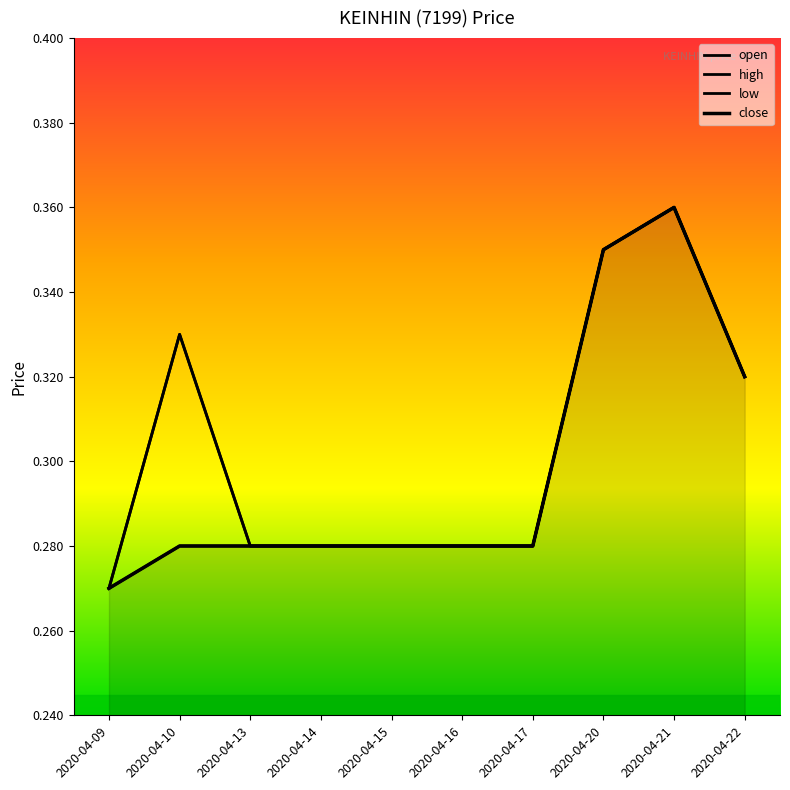

What is the minimum value for open?

0.3